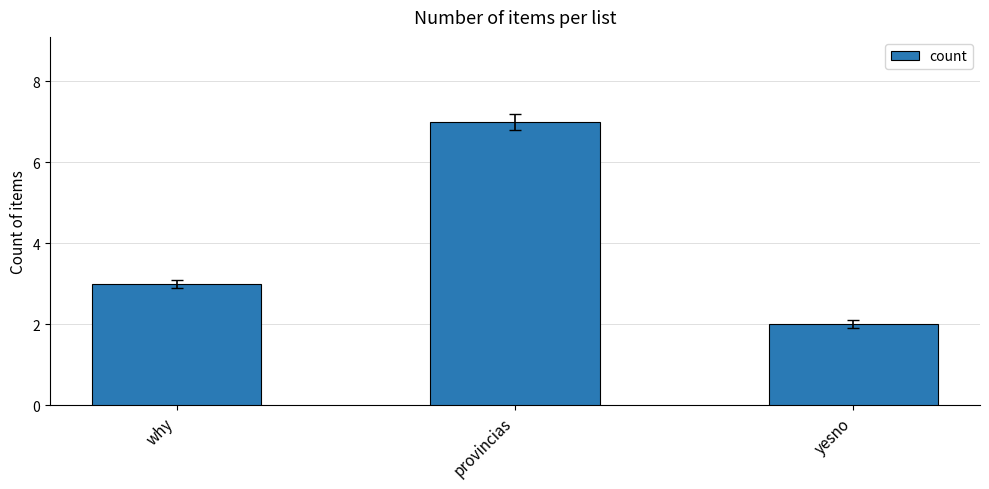

What is the difference between the values at provincias and why?

4